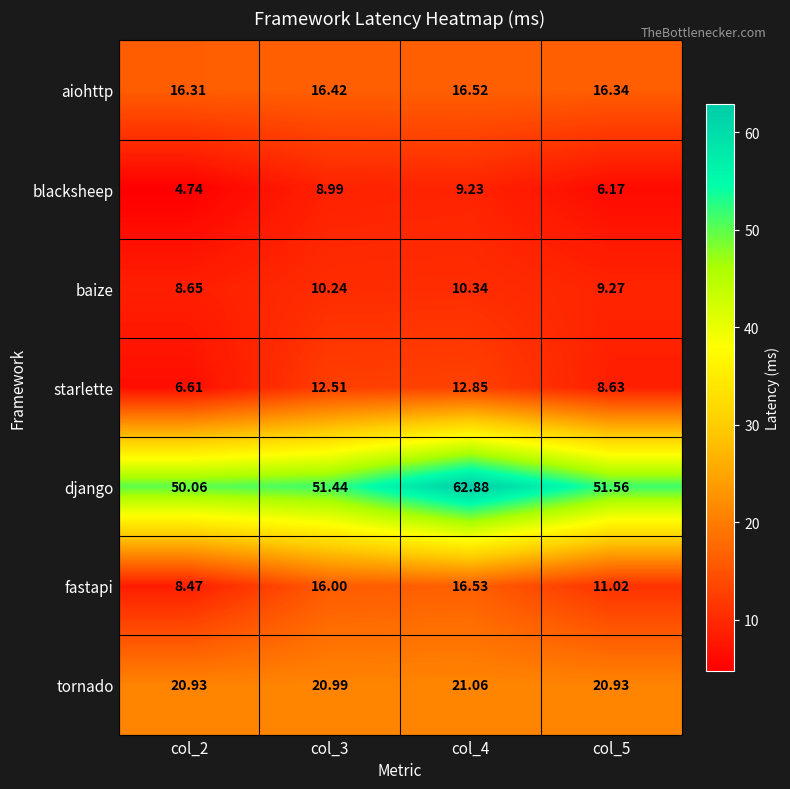

How many data points does each series have?

4